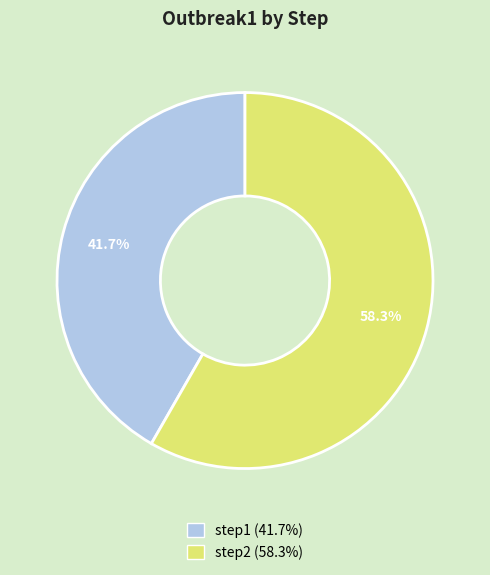

Combined, what portion of the pie is step1 and step2?

100.0%